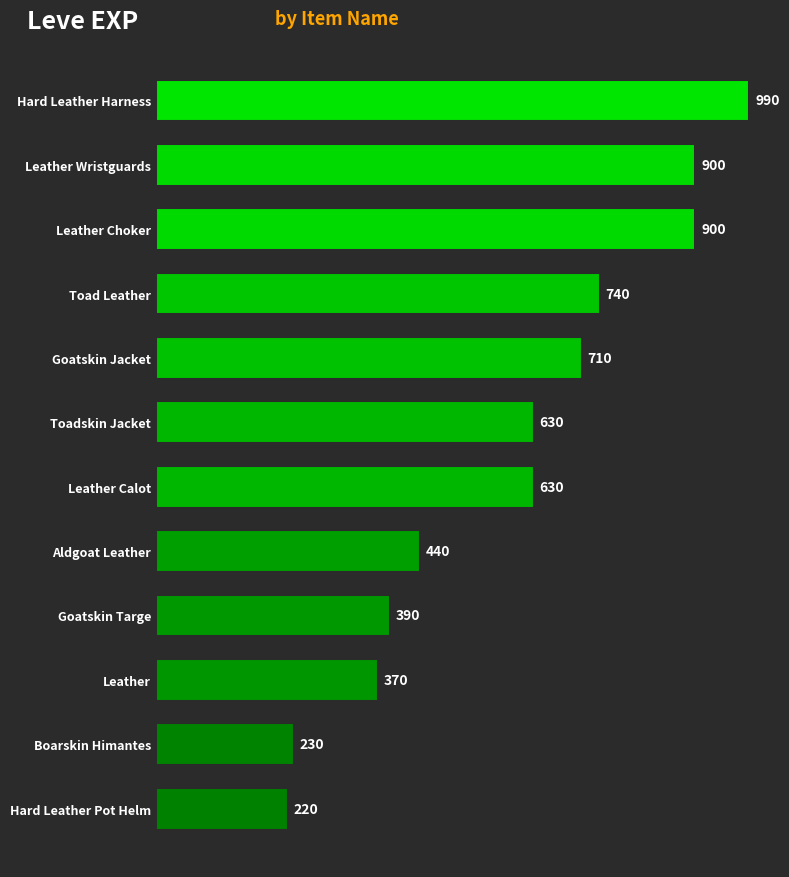

The chart shows a value of 900 at Leather Wristguards. True or false?

True